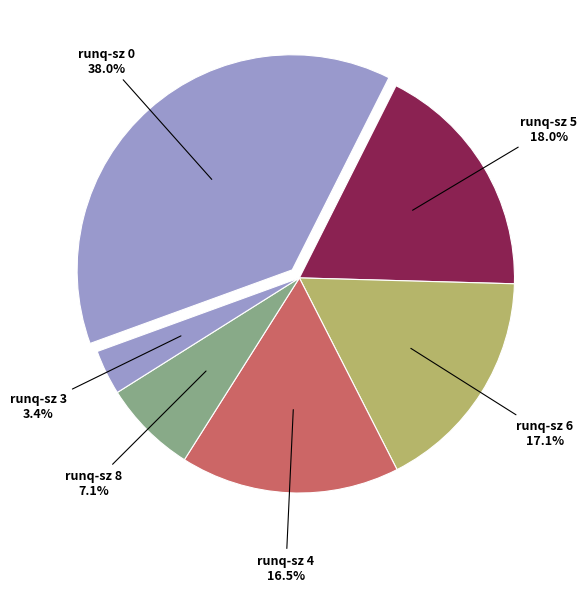

Combined, do runq-sz 6 and runq-sz 4 account for over 50%?

No